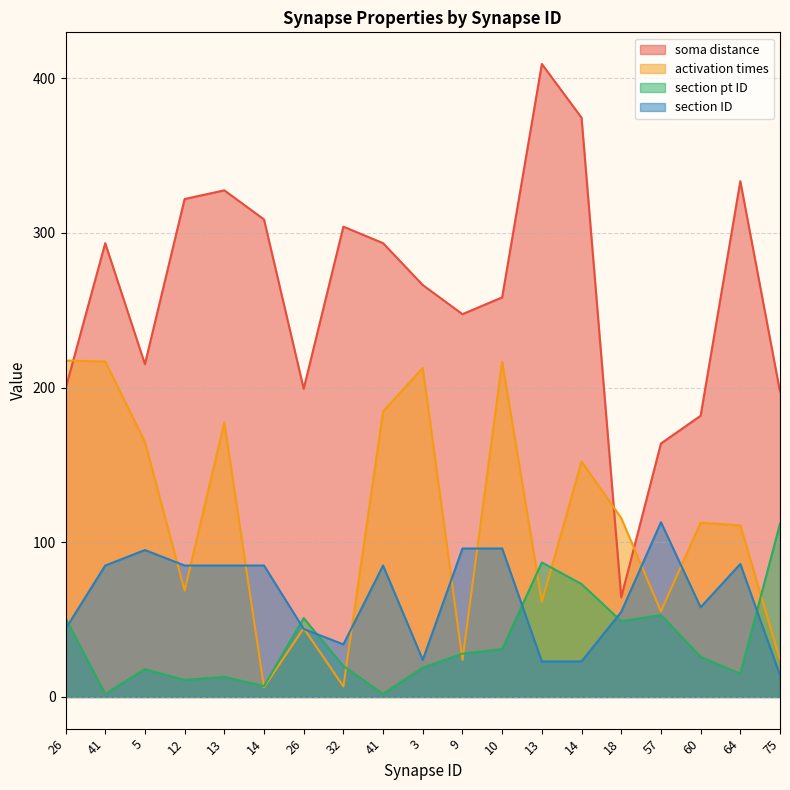

True or false: section pt ID and soma distance intersect in this chart.

False